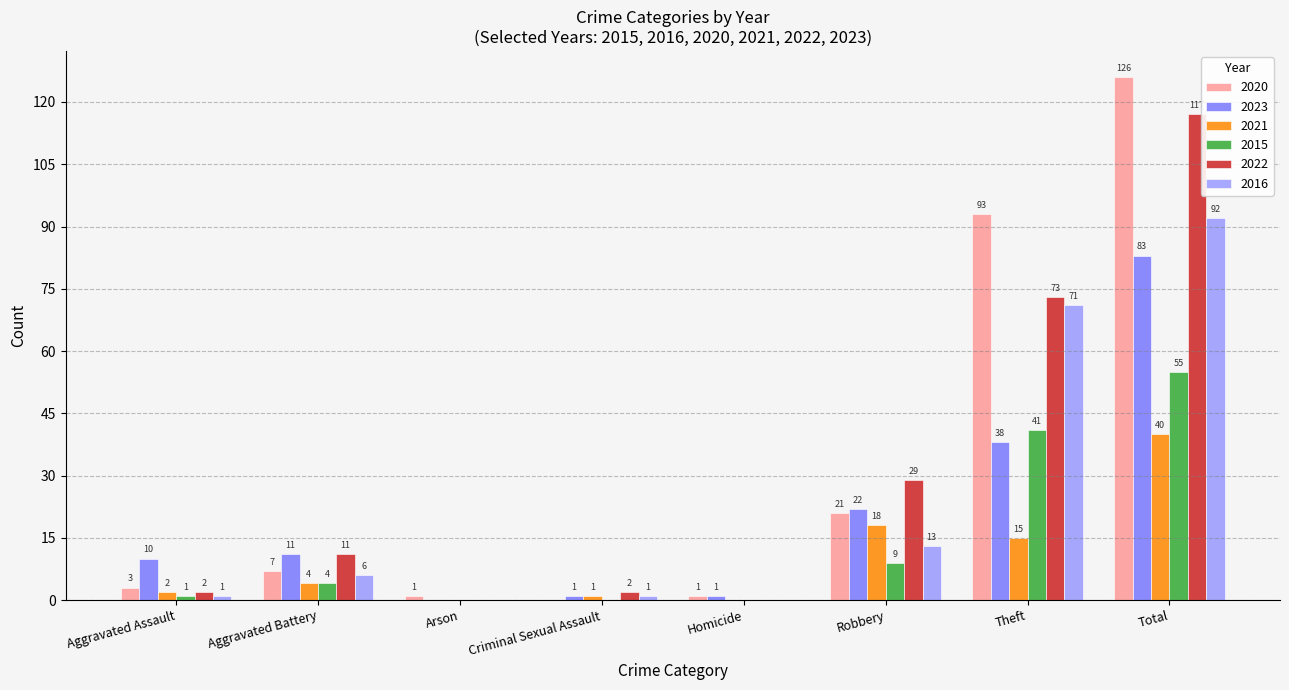

What is the maximum value shown in the chart?

126